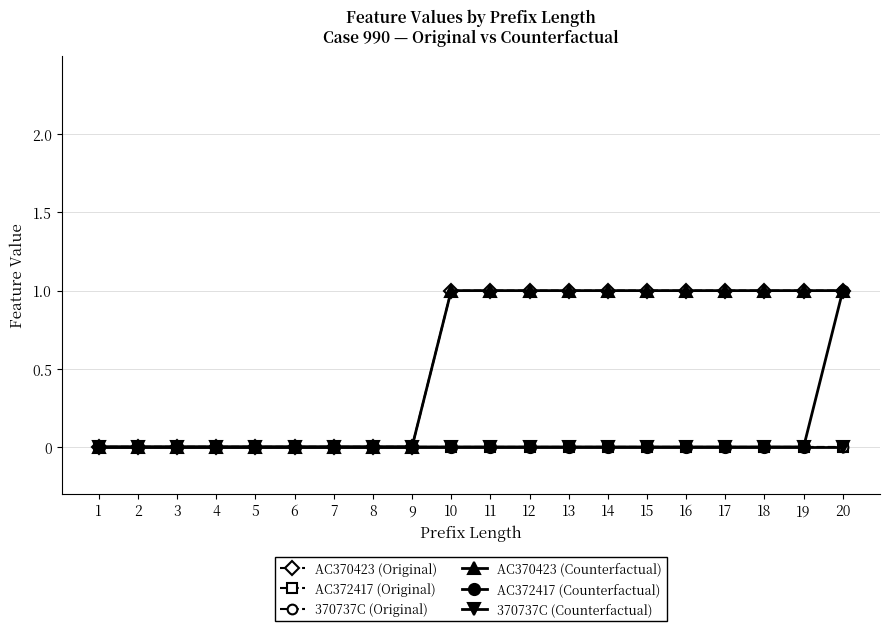

Rank the series by their maximum value, from lowest to highest.

AC372417 (Original), 370737C (Original), 370737C (Counterfactual), AC370423 (Original), AC370423 (Counterfactual), AC372417 (Counterfactual)